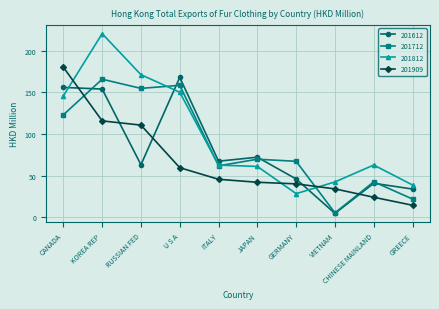

In 201612, how many points are higher than both neighbors (excluding endpoints)?

3